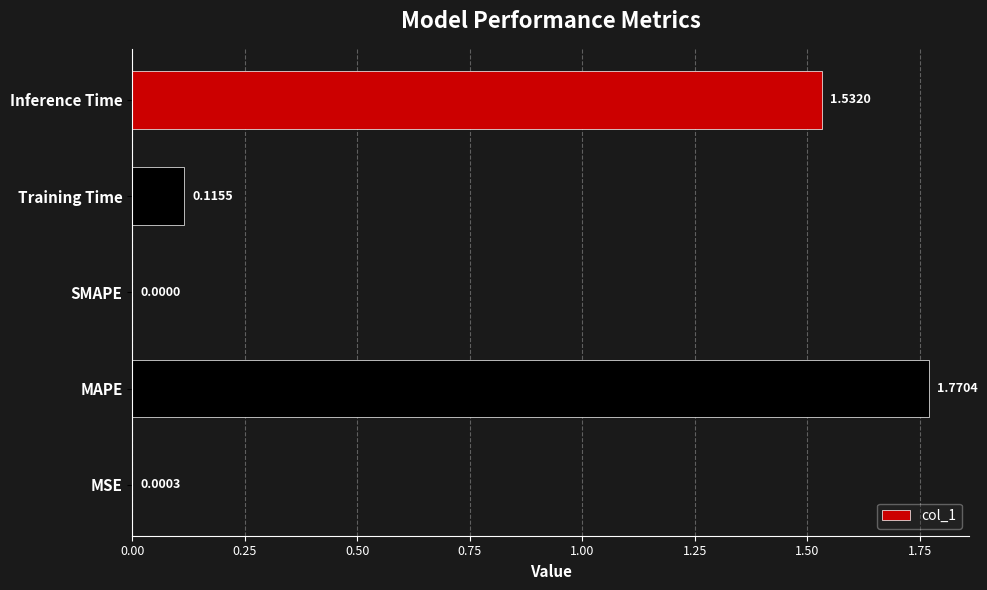

What is the sum of all values?

3.4